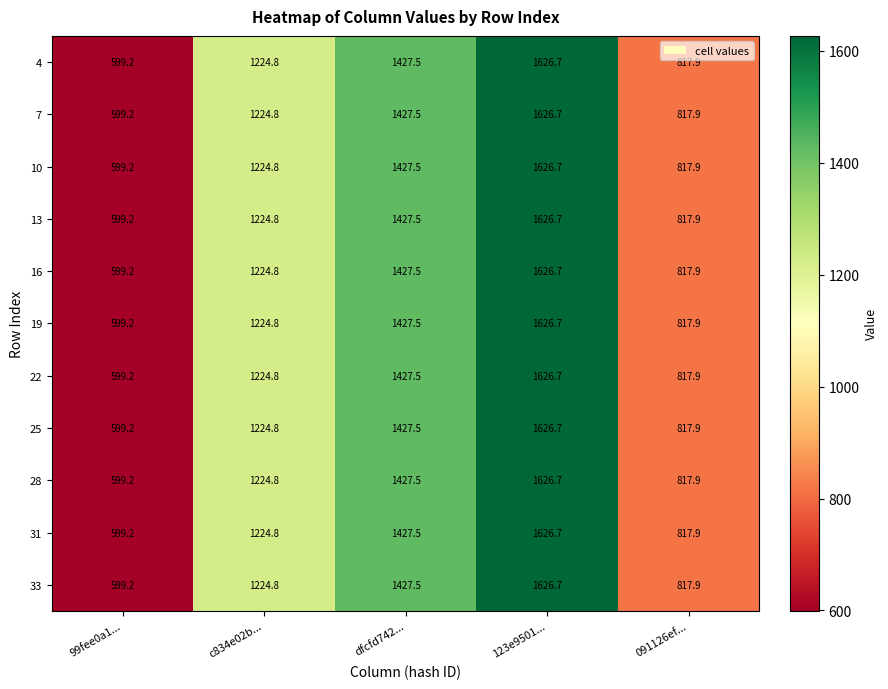

At which category is the sum across all series the highest?

123e9501...